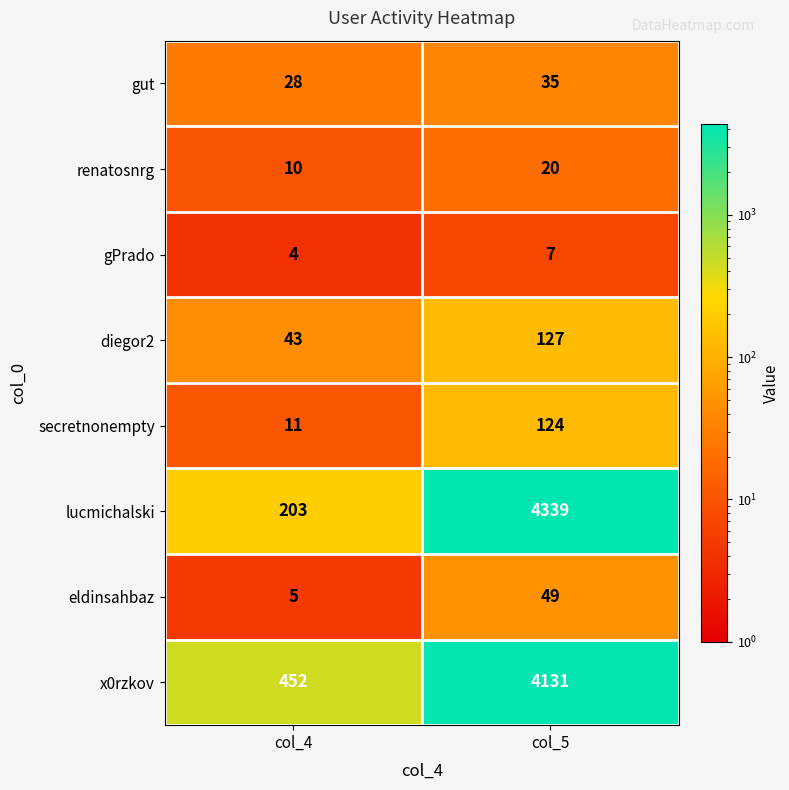

What is the difference between the maximum and minimum values in the eldinsahbaz series?

44